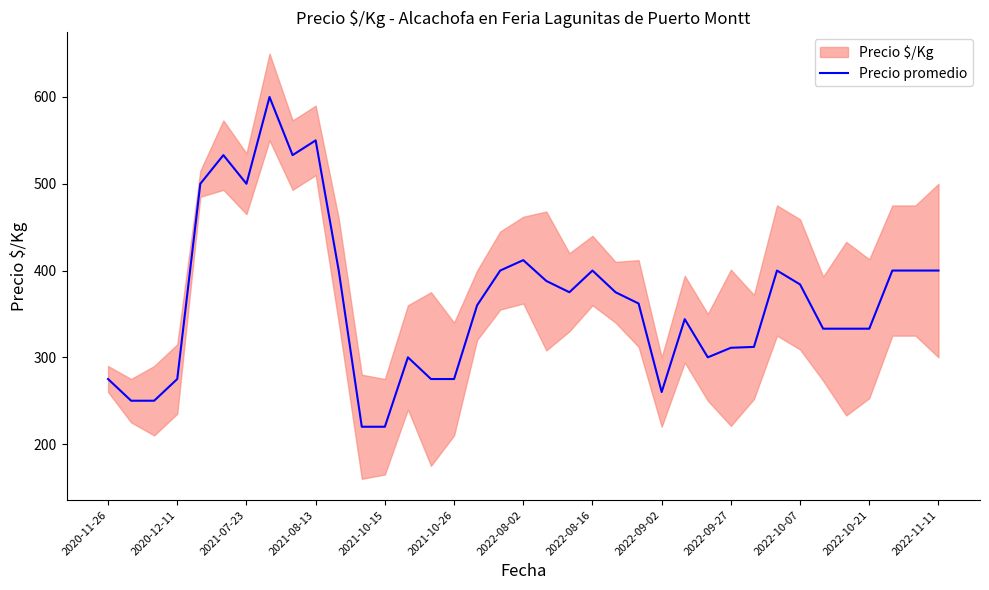

The Precio promedio series shows 500 at 2021-07-23. True or false?

True